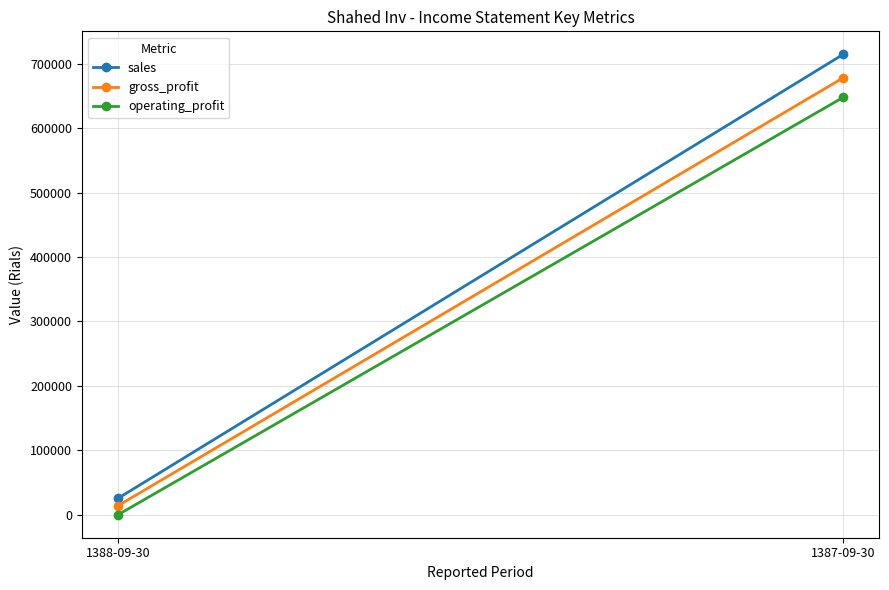

What is the difference between the maximum and minimum values in the operating_profit series?

647576